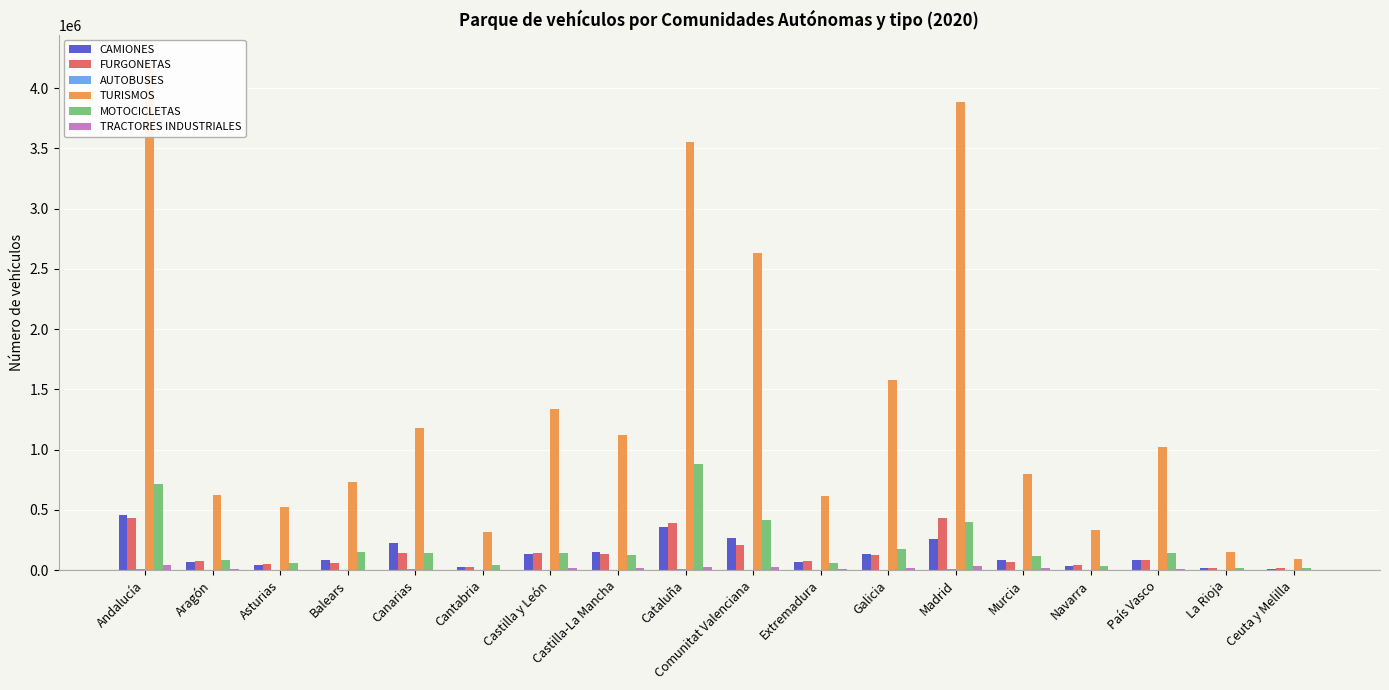

Reading right to left, list all the values displayed in this chart.

CAMIONES: 6274	20023	88157	36414	85843	256773	131941	67793	266907	359067	149391	135850	29980	229274	85768	39636	71218	454441
FURGONETAS: 14063	18185	86842	39855	69427	433853	124422	71859	207239	390789	134310	141977	26749	144564	60839	48986	73218	429000
AUTOBUSES: 129	263	3618	813	1954	10867	4713	1391	4424	9046	2184	3248	626	6040	2233	1479	1510	8849
TURISMOS: 89162	152280	1018758	336684	794066	3882958	1580648	612226	2632088	3554258	1118488	1339808	313698	1176044	733289	525743	624540	4232160
MOTOCICLETAS: 21397	18161	141588	38135	120262	403477	173574	60461	414713	882094	122555	142127	42811	146311	153302	61394	82131	711427
TRACTORES INDUSTRIALES: 191	1828	8160	4640	14010	31075	14919	6031	25514	29195	18870	16827	3636	4830	2160	4036	9599	39990